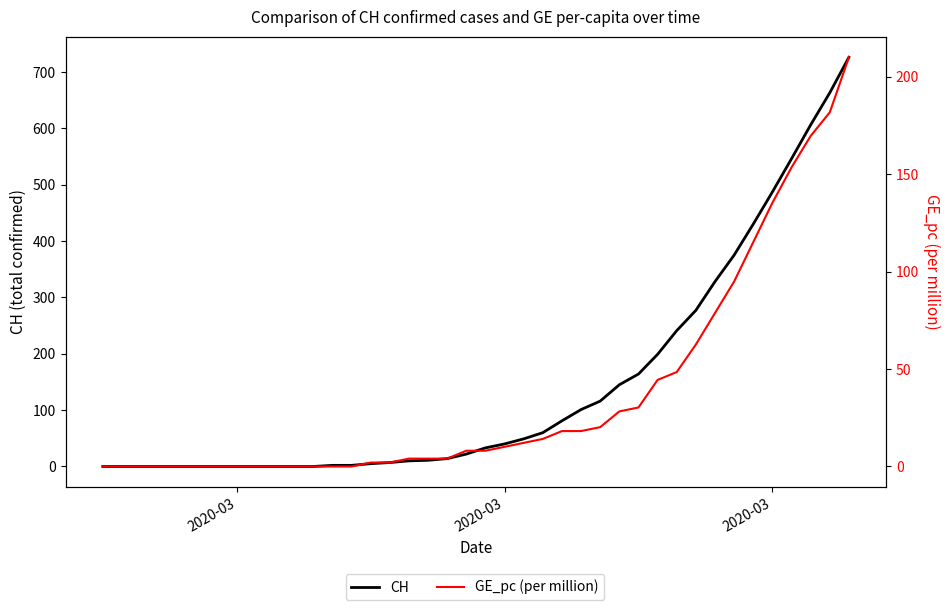

Which category has the lowest value in the GE_pc (per million) series?

2020-03